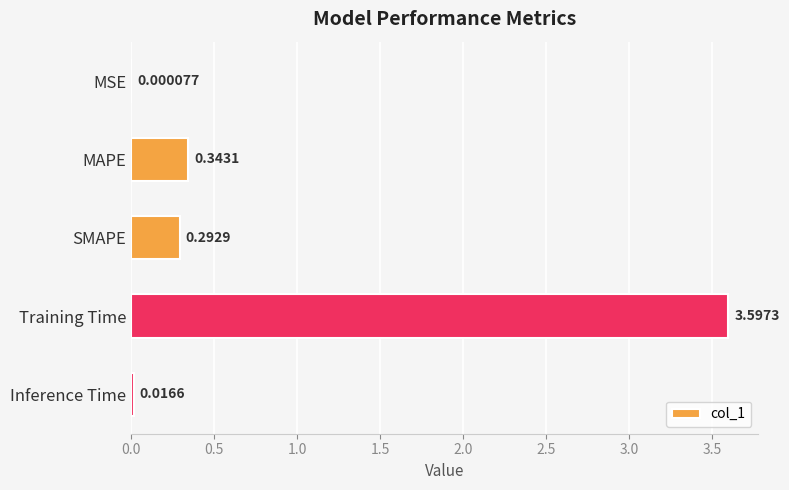

Which label corresponds to the largest value in the chart?

Training Time